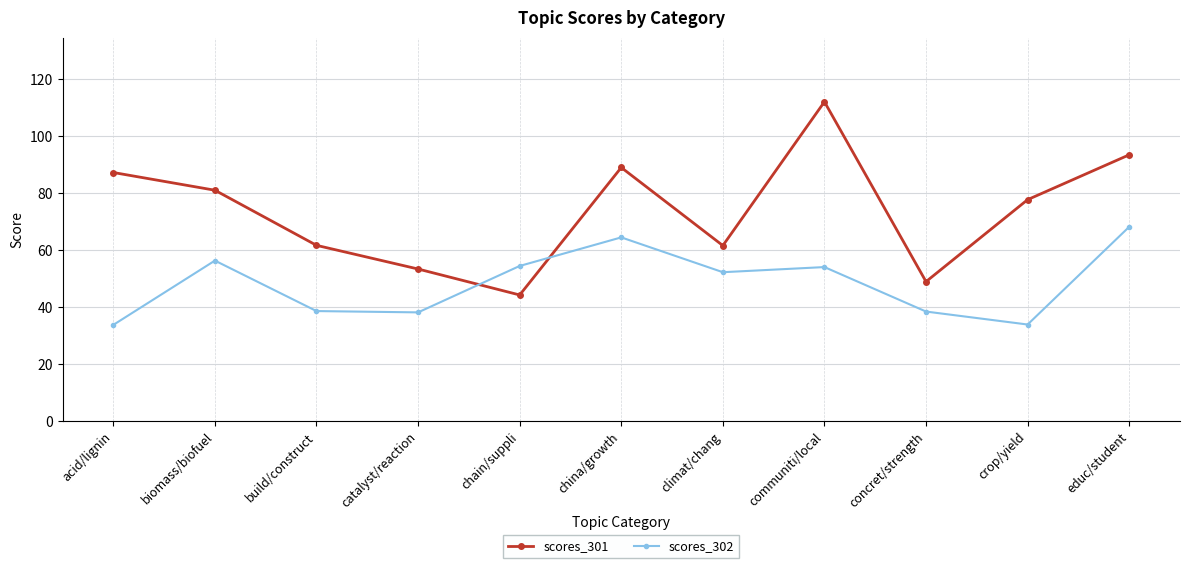

What is the maximum value shown in the chart?

112.2